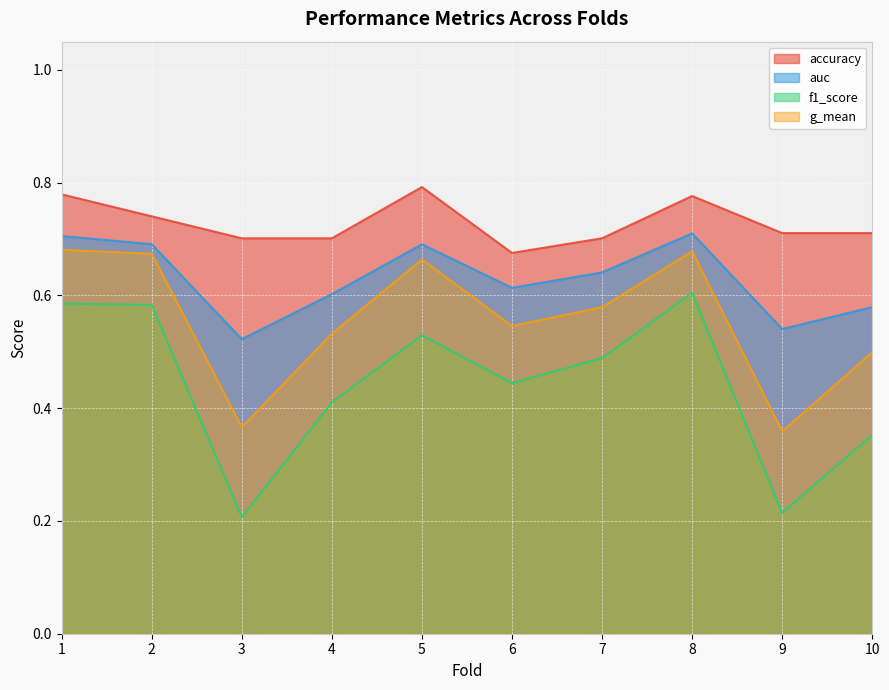

How many series are shown in this chart?

4